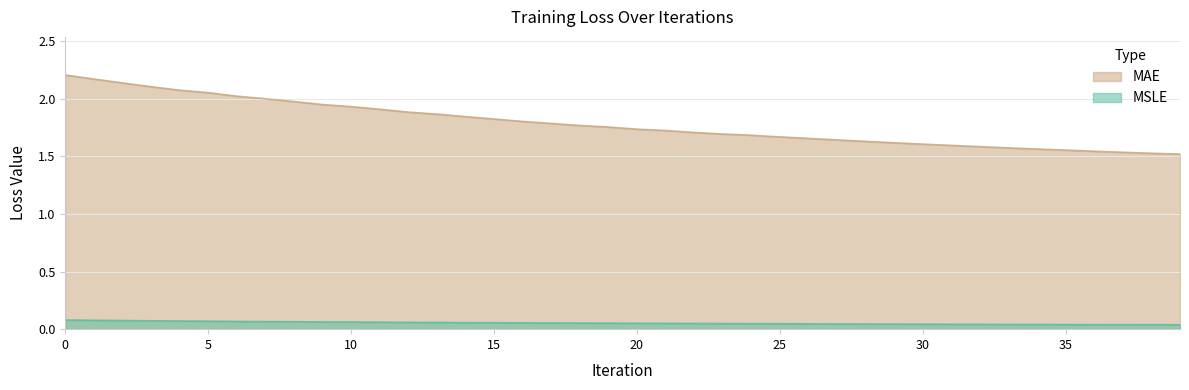

What are all the series names shown in the legend?

MAE, MSLE